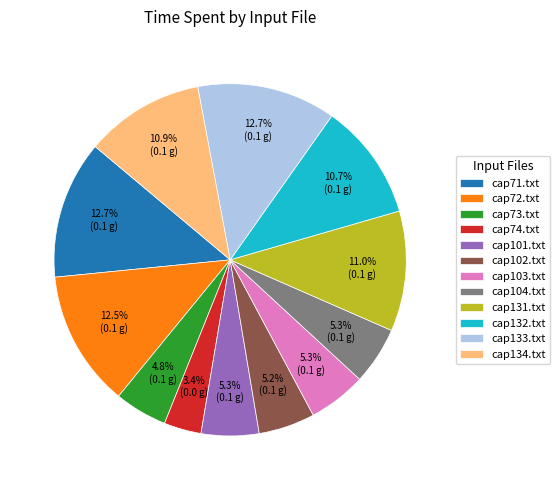

How many slices are in this pie chart?

12